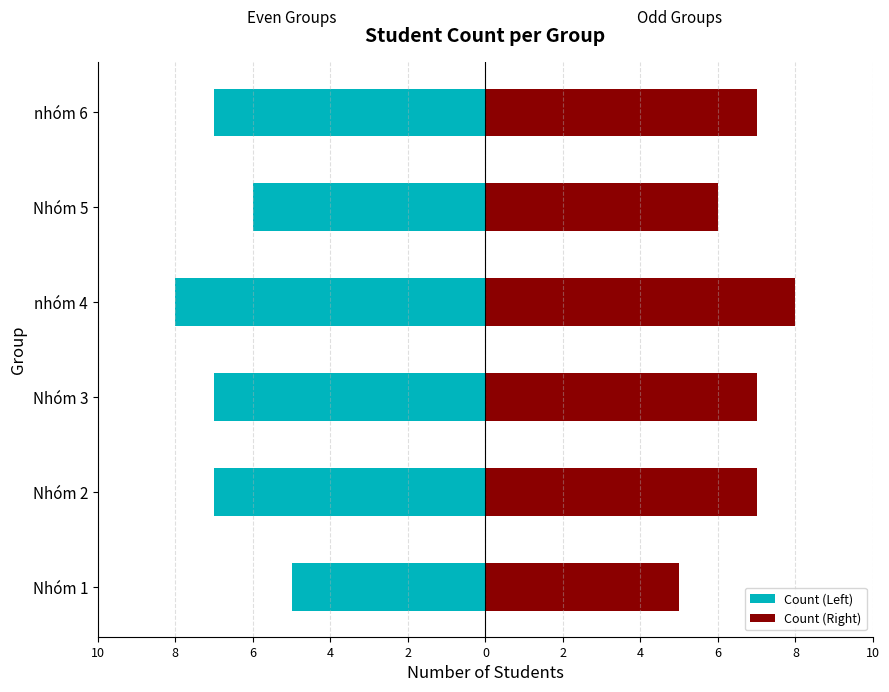

Is the value of Count (Left) at Nhóm 1 greater than the value of Count (Right) at nhóm 6?

No